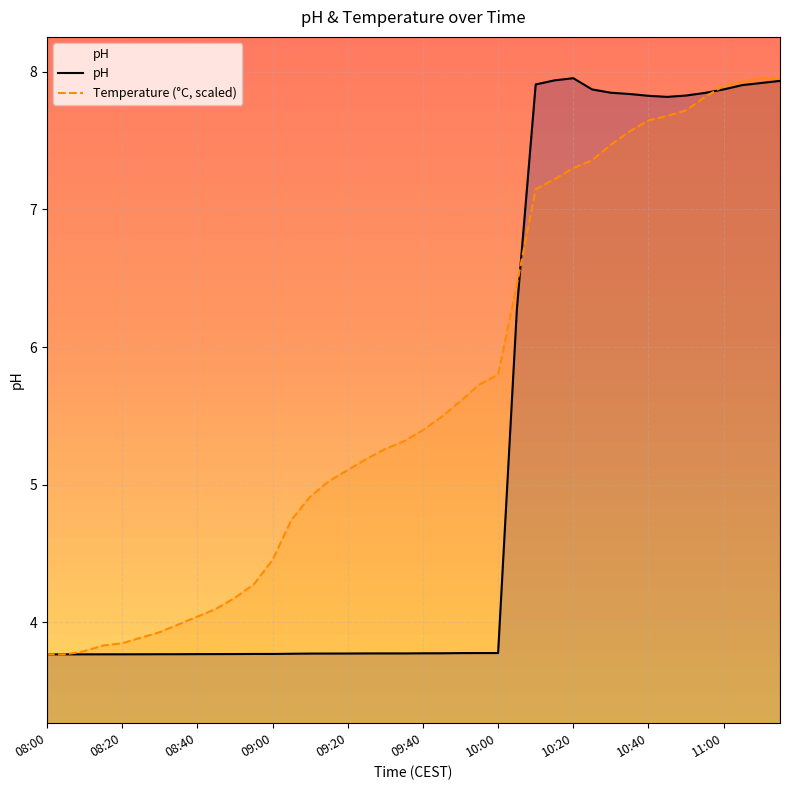

Rank the series by their maximum value, from highest to lowest.

pH, Temperature (°C, scaled)